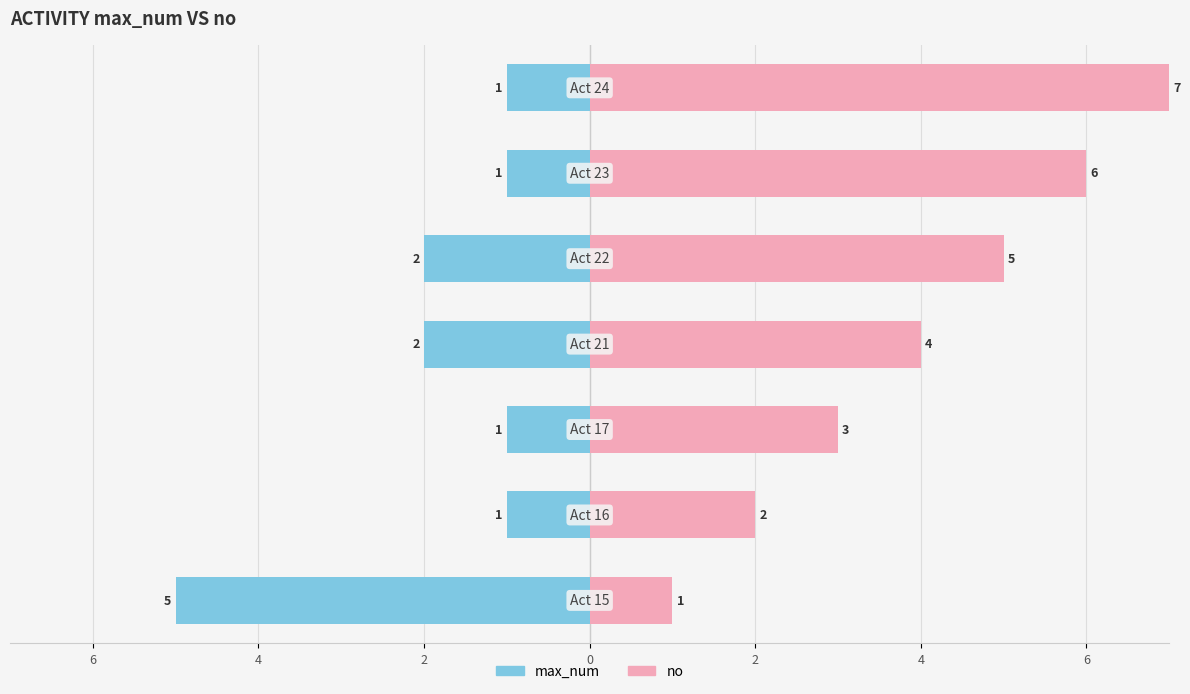

What is the approximate value of no at 6?

1